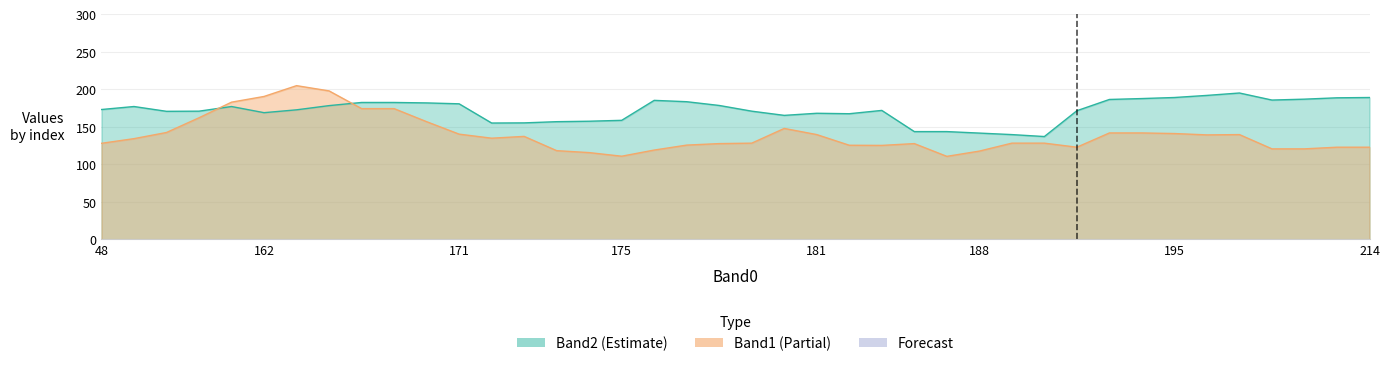

What are all the series names shown in the legend?

Band1, Band2